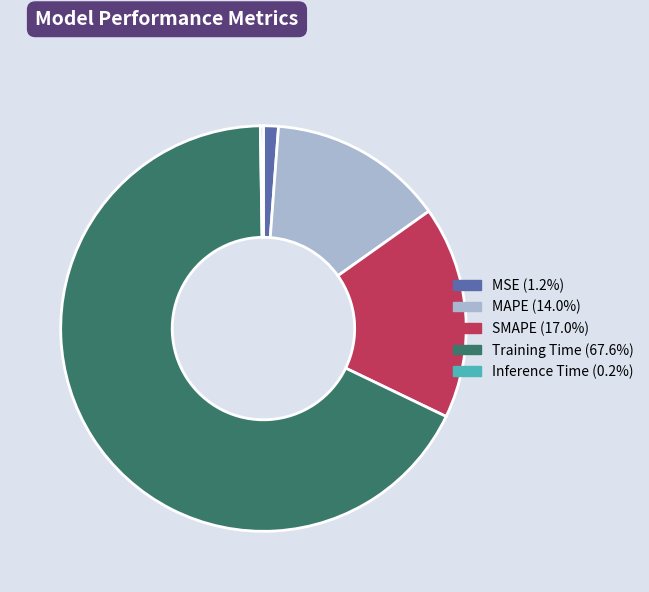

Between MAPE and Training Time, which is larger?

Training Time